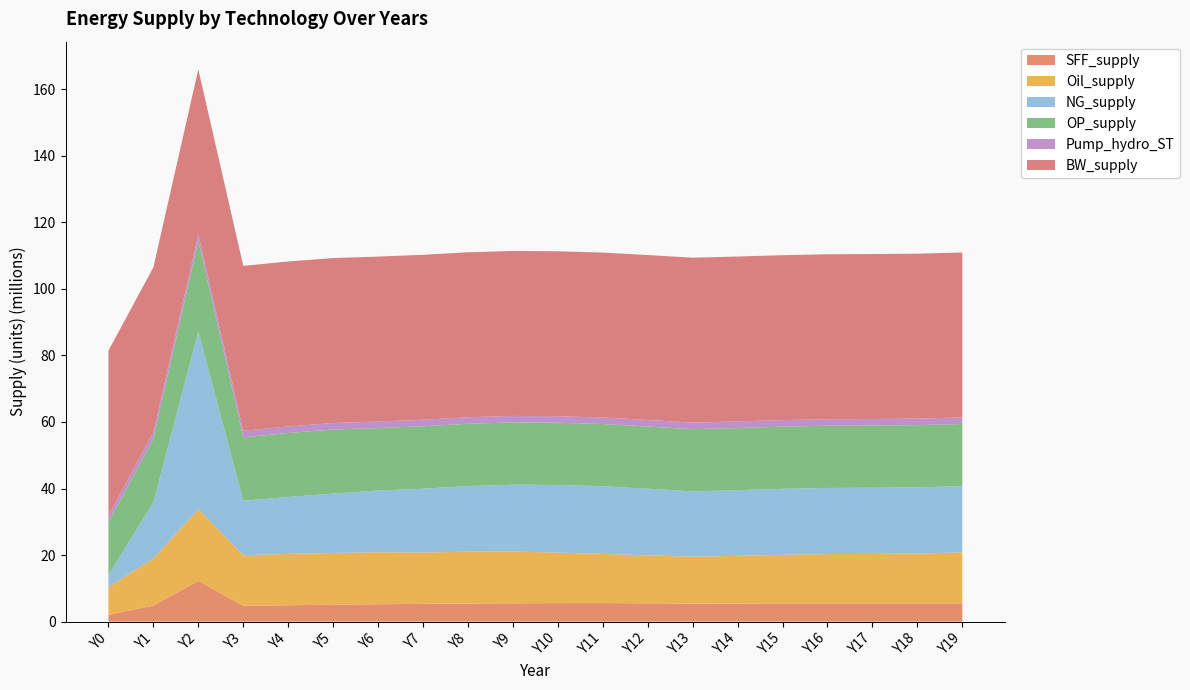

Reading right to left, transcribe all the data shown in this chart.

SFF_supply: Y19=5480370.6	Y18=5481698.2	Y17=5480765.9	Y16=5476118.3	Y15=5466213.6	Y14=5449729.8	Y13=5425668.4	Y12=5508743.4	Y11=5567807.5	Y10=5563539.6	Y9=5511869.4	Y8=5439544.1	Y7=5347150.2	Y6=5225295.4	Y5=5078030.5	Y4=4923041.9	Y3=4768287.0	Y2=12231994.1	Y1=4837847.8	Y0=2037600.8
Oil_supply: Y19=15346954.9	Y18=14979251.6	Y17=14869036.5	Y16=14835248.8	Y15=14626071.4	Y14=14315162.4	Y13=14113398.5	Y12=14414032.0	Y11=14800150.6	Y10=15197708.6	Y9=15570259.2	Y8=15588614.5	Y7=15416103.0	Y6=15625245.7	Y5=15566453.7	Y4=15433640.2	Y3=15194768.7	Y2=21549718.5	Y1=14150324.0	Y0=8360591.9
NG_supply: Y19=19884945.9	Y18=19892366.1	Y17=19887823.6	Y16=19863673.7	Y15=19812880.1	Y14=19729465.6	Y13=19609111.5	Y12=20021296.7	Y11=20316843.8	Y10=20311142.0	Y9=20078047.3	Y8=19701490.5	Y7=19184445.3	Y6=18543767.7	Y5=17839546.4	Y4=17101162.5	Y3=16373900.0	Y2=53432806.2	Y1=16857220.8	Y0=3685435.4
OP_supply: Y19=18686010.3	Y18=18686017.6	Y17=18686035.2	Y16=18686073.2	Y15=18686142.8	Y14=18686333.6	Y13=18686718.9	Y12=18687325.7	Y11=18689578.6	Y10=18693268.1	Y9=18697642.1	Y8=18727878.2	Y7=18755988.1	Y6=18772000.3	Y5=19241892.4	Y4=19233855.5	Y3=19044208.4	Y2=27230058.1	Y1=19097229.1	Y0=15820207.4
Pump_hydro_ST: Y19=1967272.1	Y18=1967272.1	Y17=1967272.1	Y16=1967272.1	Y15=1967272.1	Y14=1967272.1	Y13=1967272.1	Y12=1967272.1	Y11=1967272.1	Y10=1967272.1	Y9=1967272.1	Y8=1967272.1	Y7=1967272.1	Y6=1967272.1	Y5=1967272.1	Y4=1967272.1	Y3=1967272.1	Y2=1967272.1	Y1=1967272.1	Y0=1967272.1
BW_supply: Y19=49555455.0	Y18=49555455.0	Y17=49555455.0	Y16=49555455.0	Y15=49555455.0	Y14=49555455.0	Y13=49555455.0	Y12=49555455.0	Y11=49555455.0	Y10=49555455.0	Y9=49555455.0	Y8=49555455.0	Y7=49555455.0	Y6=49555455.0	Y5=49555455.0	Y4=49555455.0	Y3=49555455.0	Y2=49555455.0	Y1=49555455.0	Y0=49555455.0